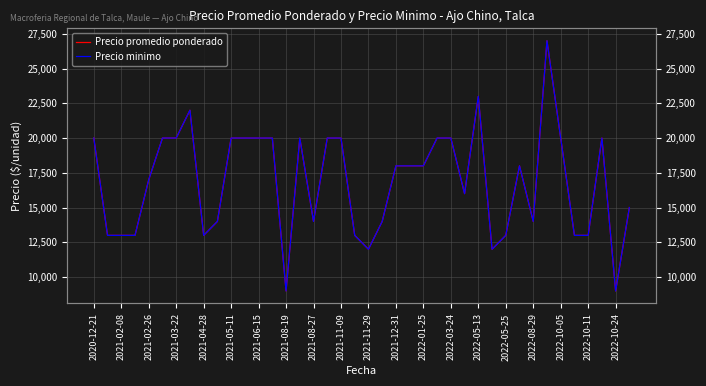

What is the value of the Precio minimo point at the 3rd from the left?

13000